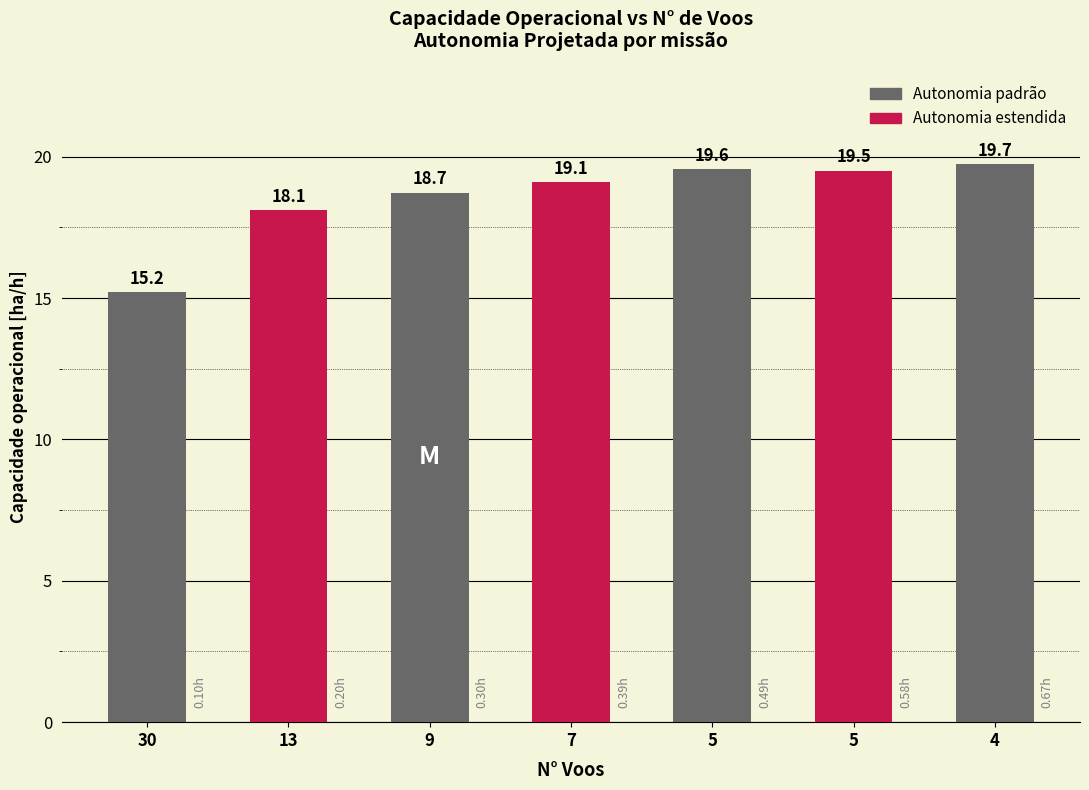

True or false: the data shows 18.7 at 9.

True